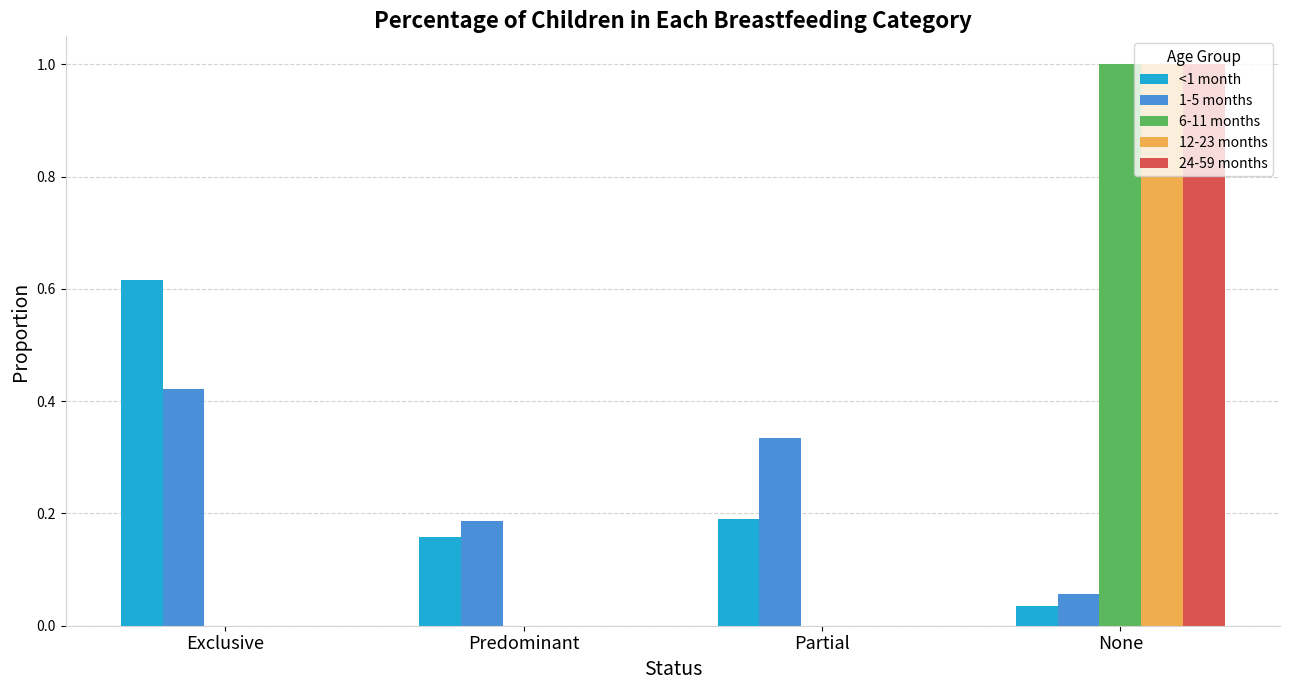

Where is <1 month nearest to the value 0?

None